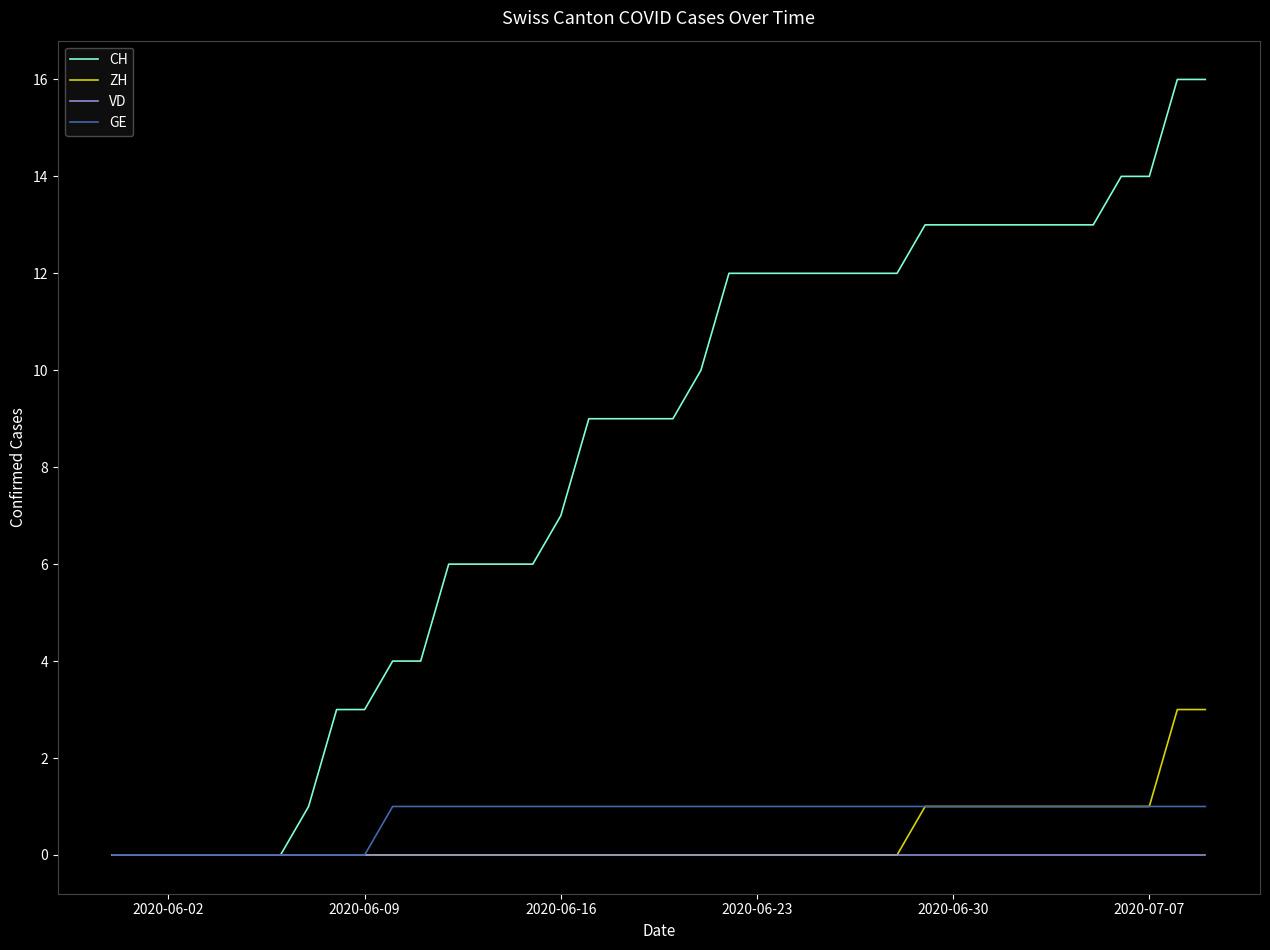

Which series has the widest spread of values?

CH